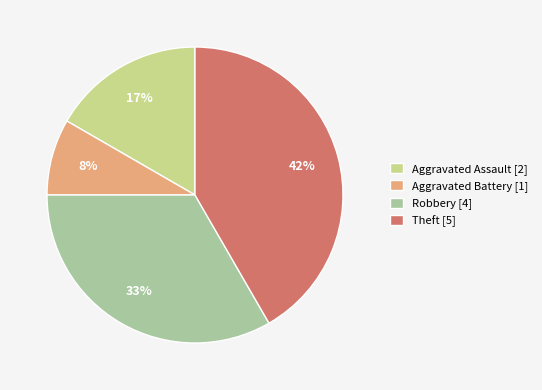

Is the sum of Robbery [4] and Theft [5] greater than half?

Yes